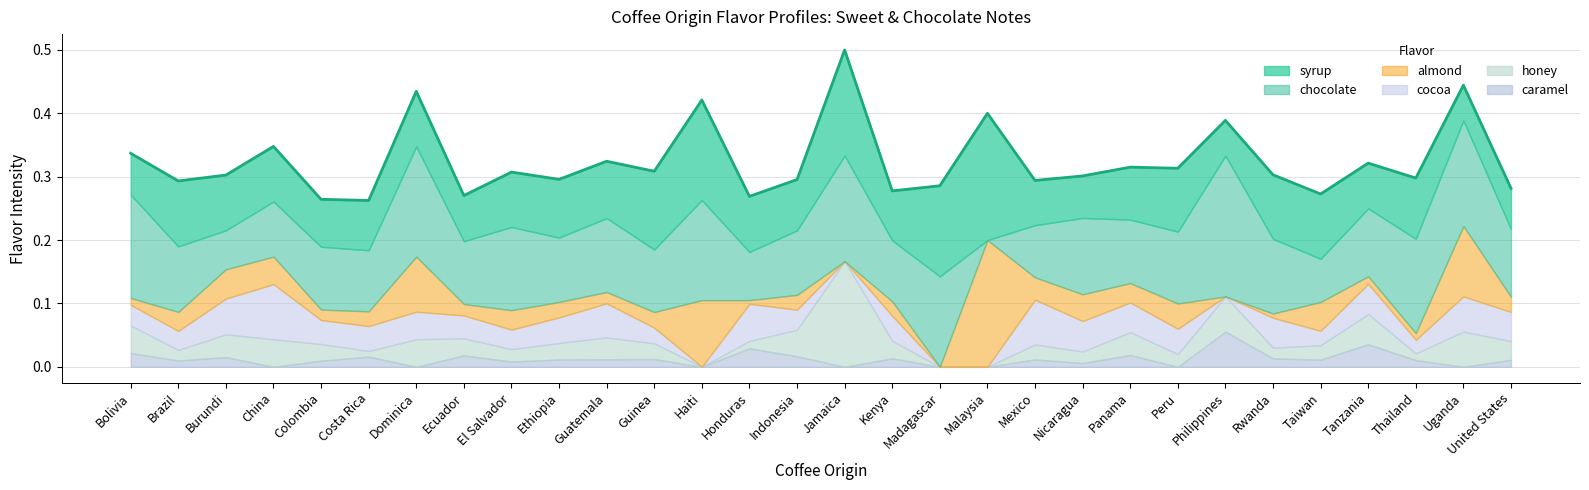

Between Peru and Dominica, which is larger?

Peru